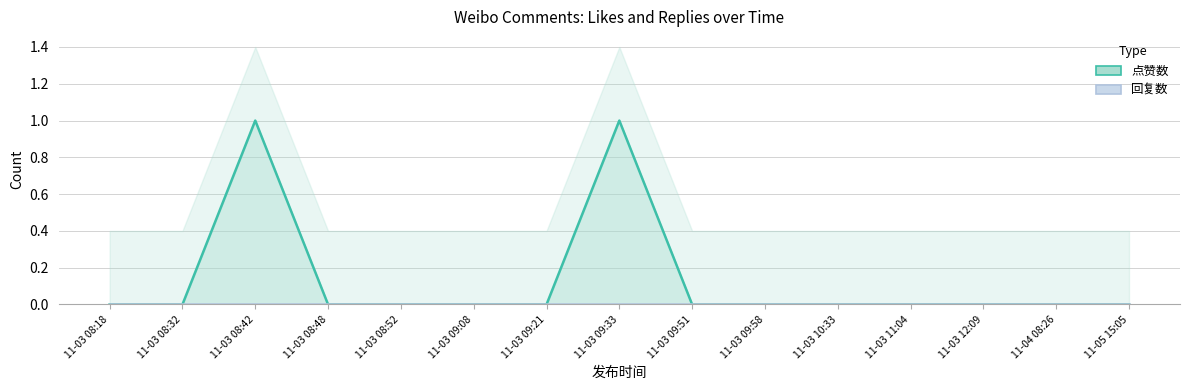

How many lines are shown in the chart?

1